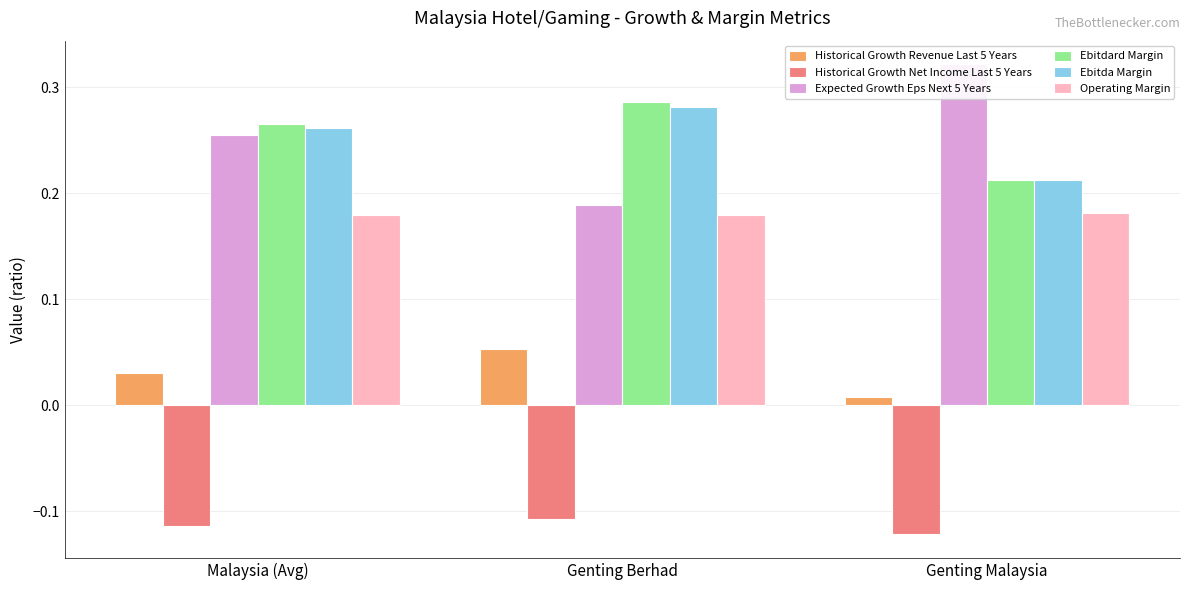

How many groups of bars are there?

3